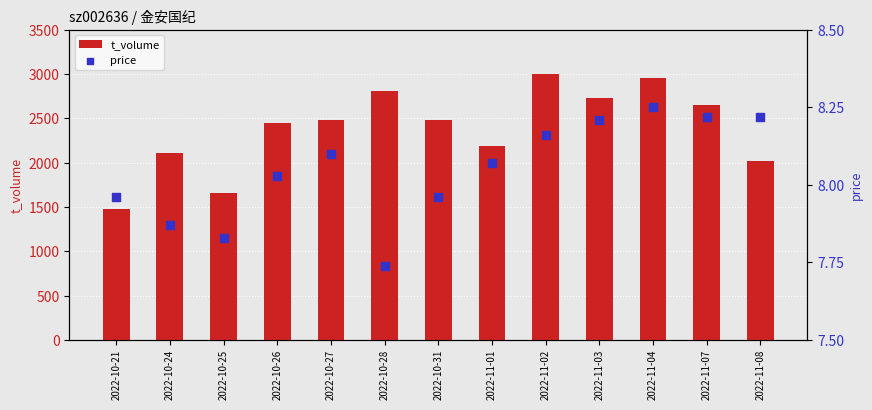

What are all the series names shown in the legend?

t_volume, price